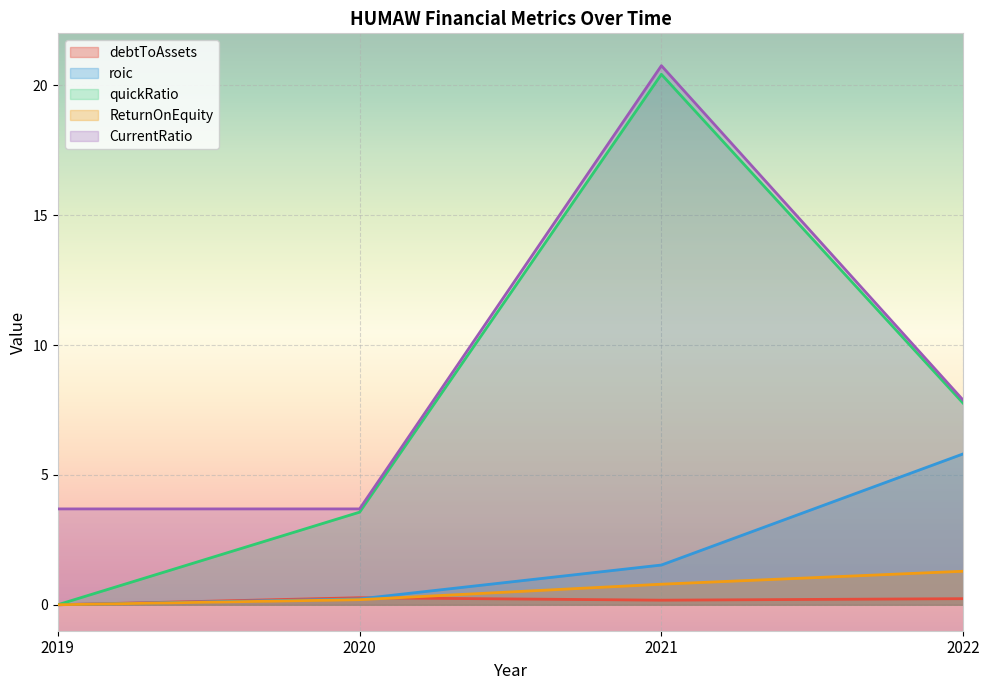

Where is quickRatio nearest to the value 10?

2022